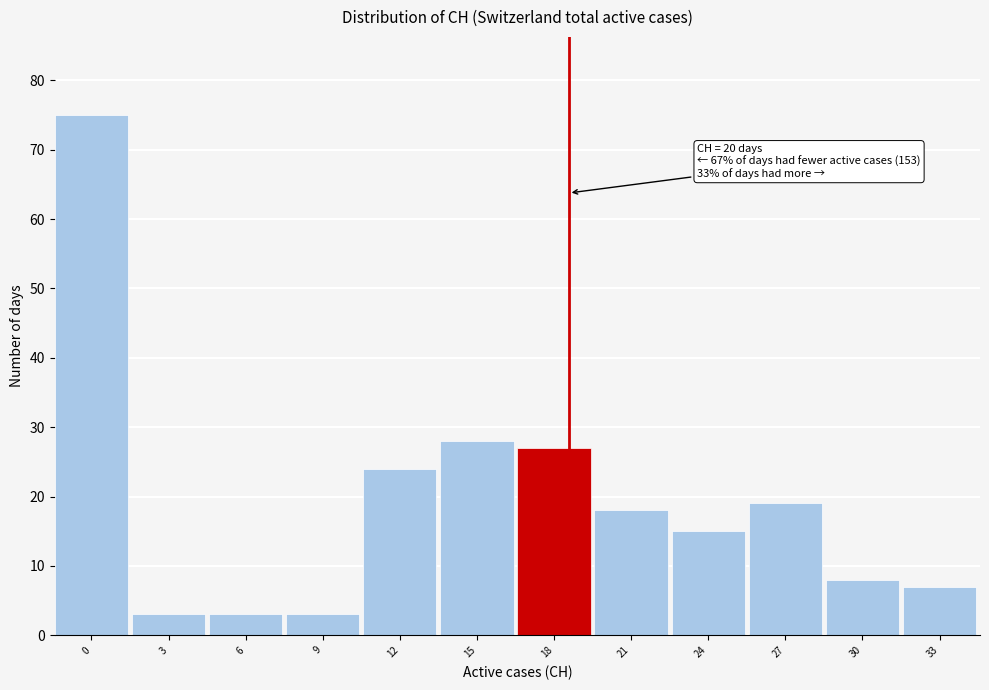

Reading left to right, list all the values displayed in this chart.

0=75	3=3	6=3	9=3	12=24	15=28	18=27	21=18	24=15	27=19	30=8	33=7